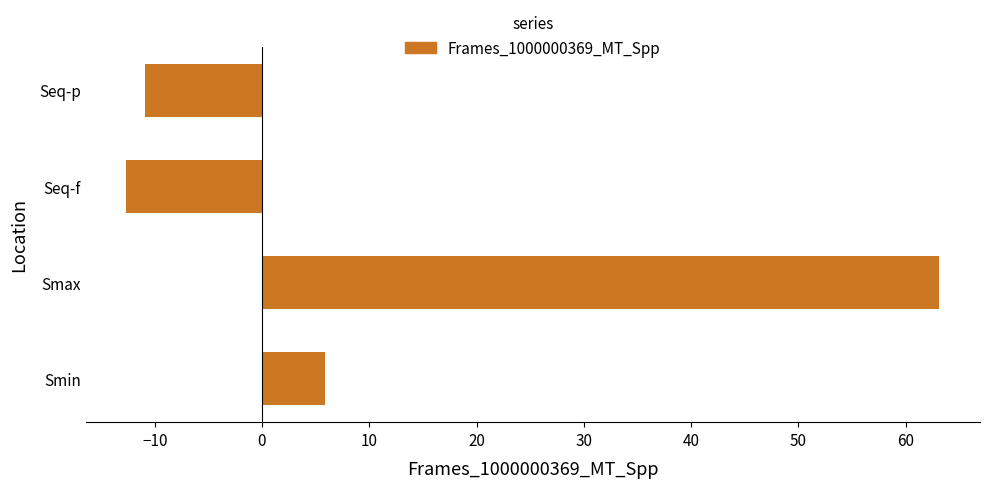

What is the approximate value at Seq-f?

-12.6